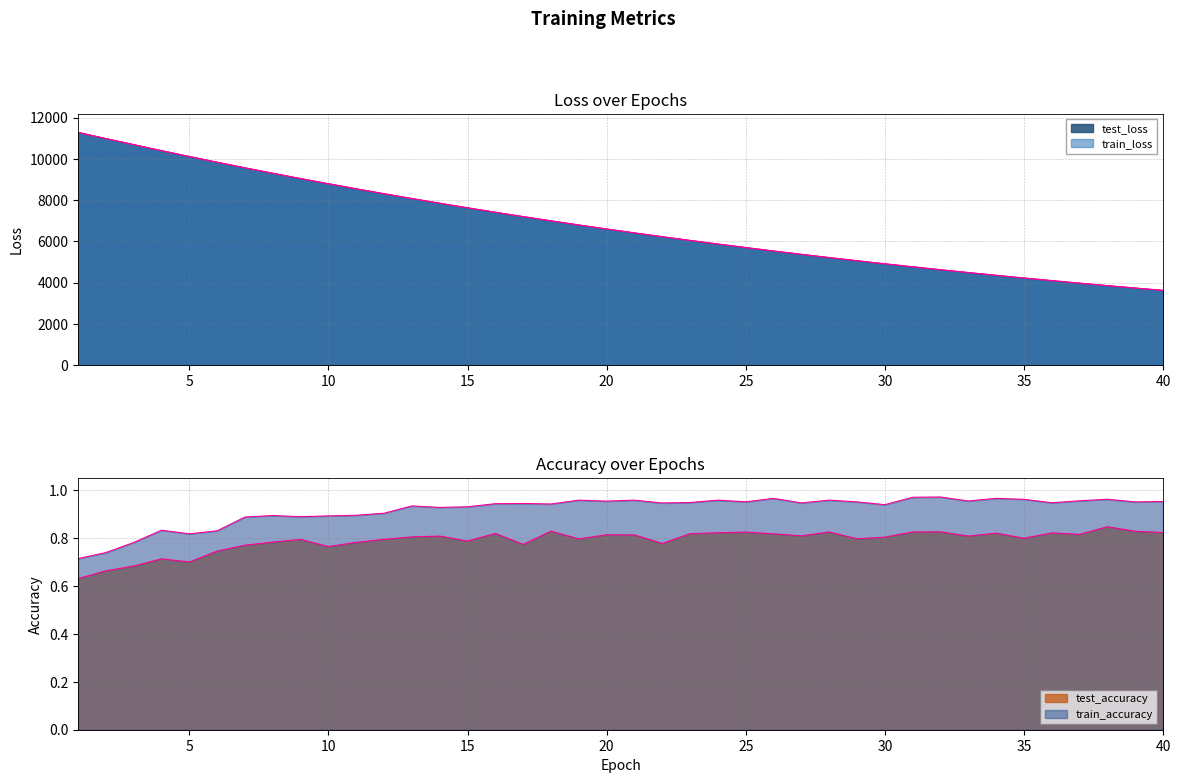

How many train_accuracy values are between 0 and 1?

40